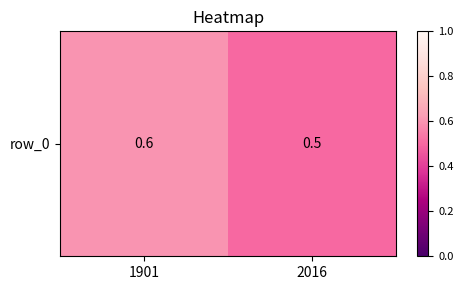

What value does the data have at 1901?

0.6